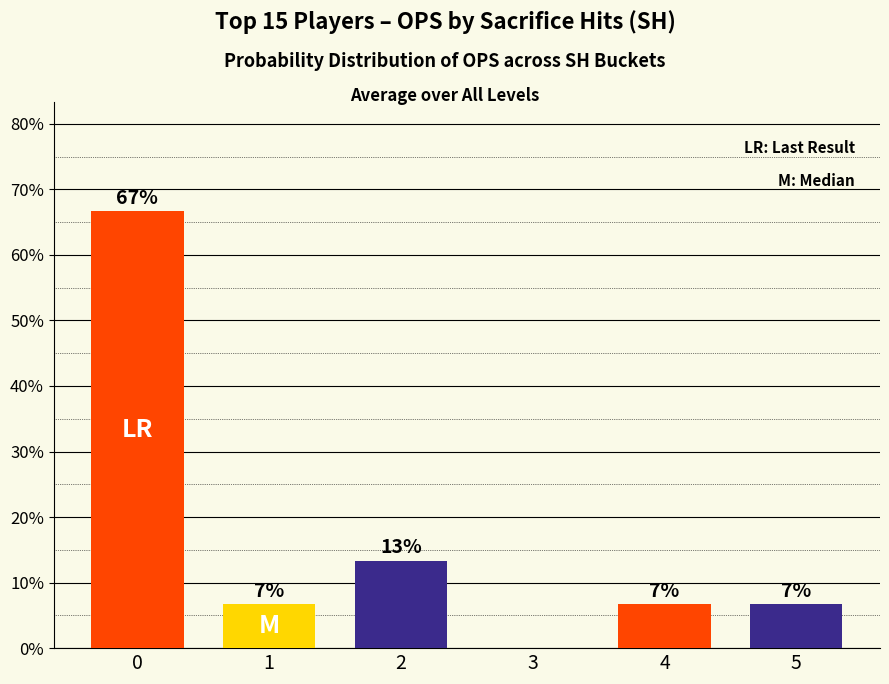

What is the sum of the values at 0 and 5?

0.7